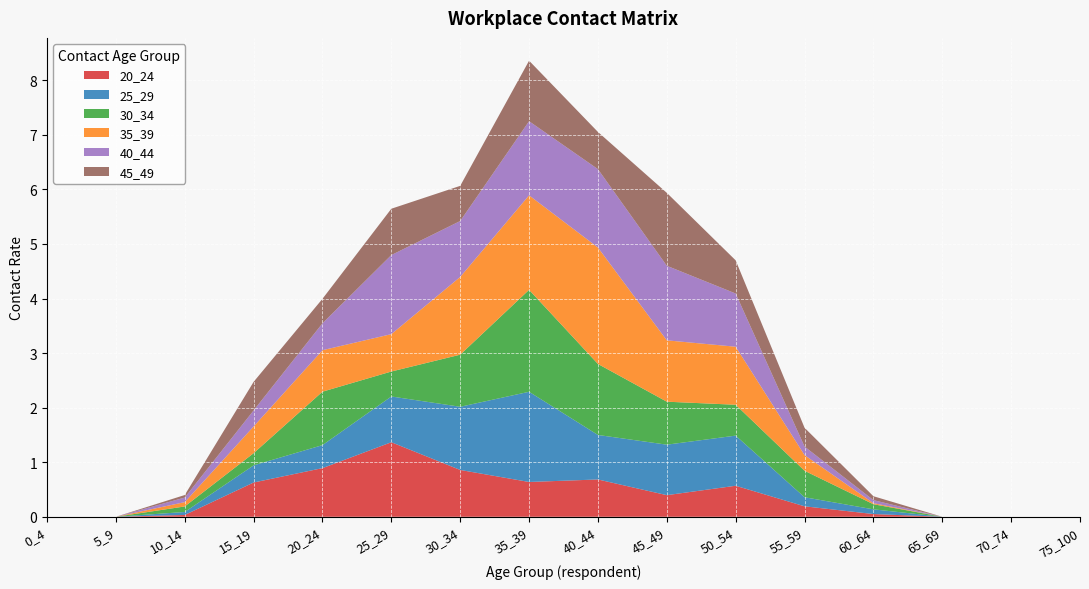

Reading left to right, what are all the values shown in this chart?

20_24: 0.0	0.0	0.0	0.6	0.9	1.4	0.9	0.6	0.7	0.4	0.6	0.2	0.1	0.0	0.0	0.0
25_29: 0.0	0.0	0.1	0.3	0.4	0.8	1.2	1.7	0.8	0.9	0.9	0.2	0.1	0.0	0.0	0.0
30_34: 0.0	0.0	0.1	0.2	1.0	0.5	1.0	1.9	1.3	0.8	0.6	0.5	0.1	0.0	0.0	0.0
35_39: 0.0	0.0	0.1	0.5	0.8	0.7	1.4	1.7	2.1	1.1	1.1	0.3	0.0	0.0	0.0	0.0
40_44: 0.0	0.0	0.1	0.3	0.5	1.4	1.0	1.4	1.4	1.4	1.0	0.2	0.1	0.0	0.0	0.0
45_49: 0.0	0.0	0.0	0.5	0.4	0.8	0.6	1.1	0.7	1.3	0.6	0.3	0.1	0.0	0.0	0.0